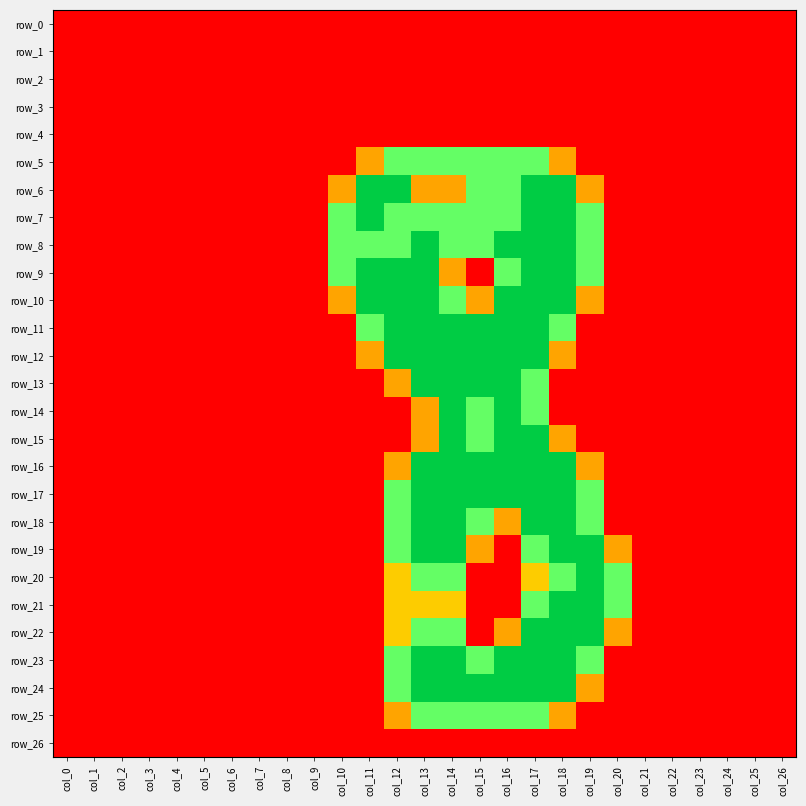

At which label does row_13 reach its peak?

col_13